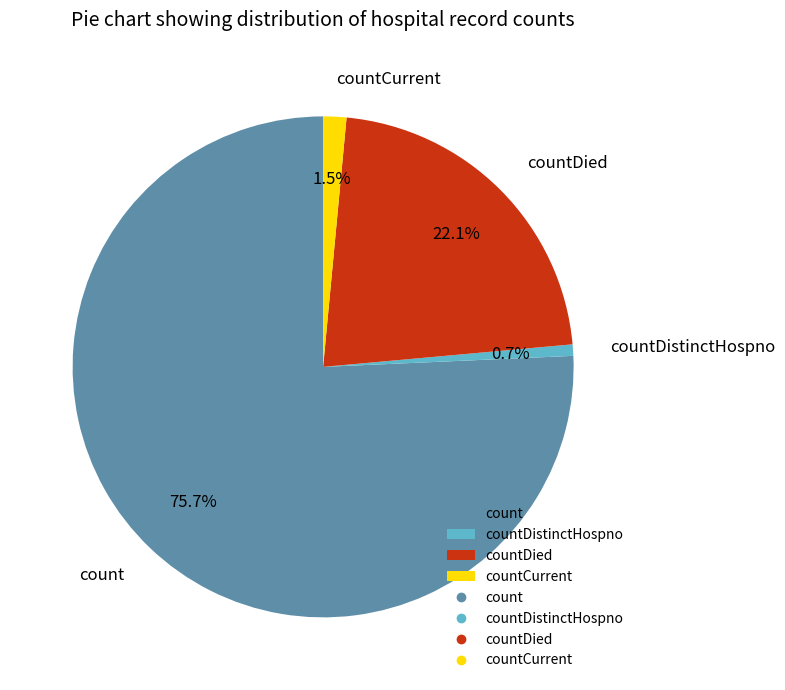

How much of the chart is everything except countDistinctHospno?

99.3%